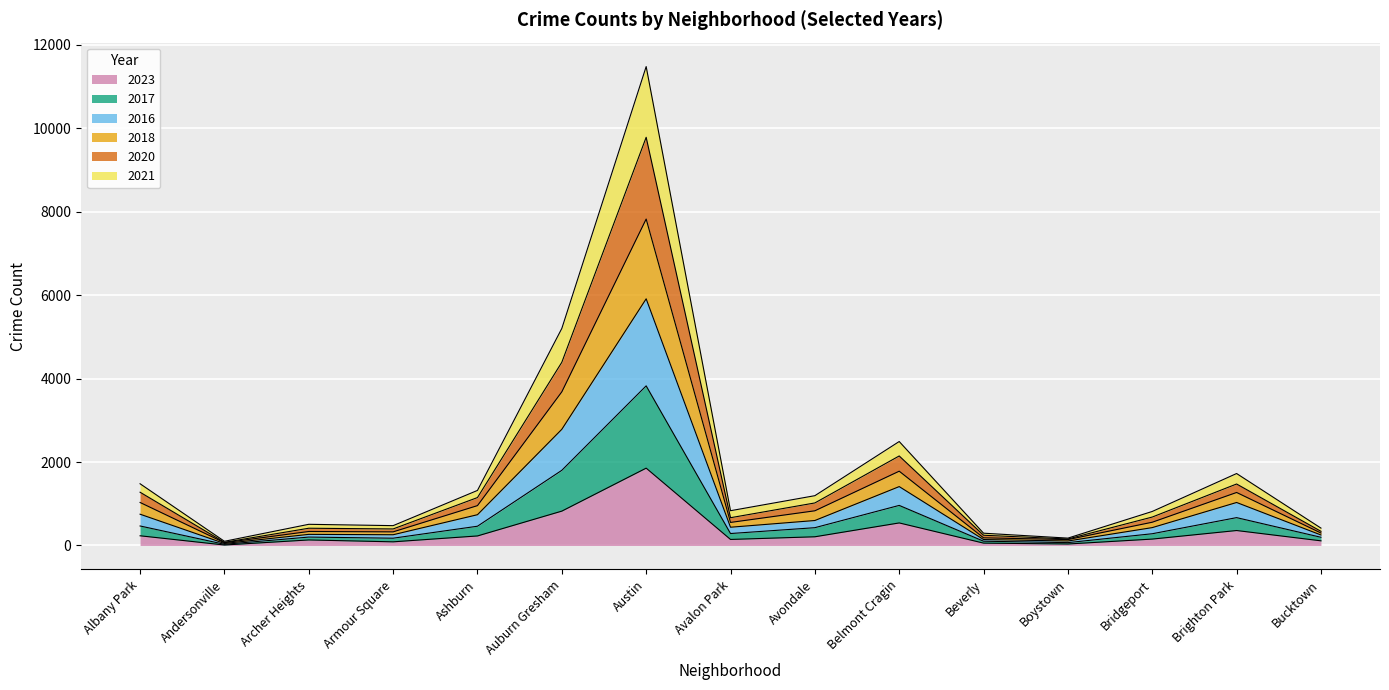

Rank the categories by 2023 value from lowest to highest.

Andersonville, Boystown, Beverly, Armour Square, Bucktown, Archer Heights, Avalon Park, Bridgeport, Avondale, Ashburn, Albany Park, Brighton Park, Belmont Cragin, Auburn Gresham, Austin